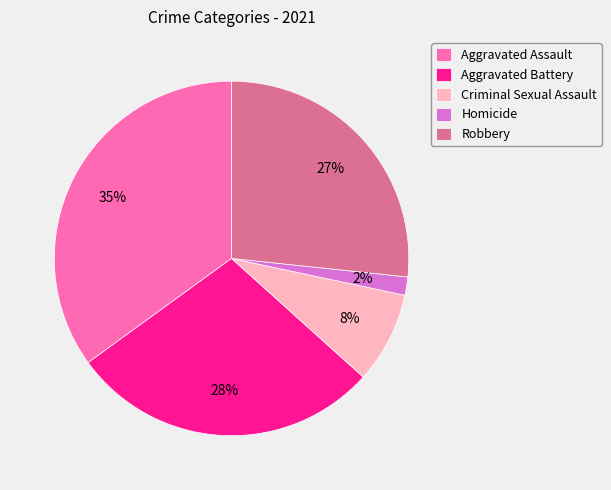

Does Homicide account for over 50% of the chart?

No